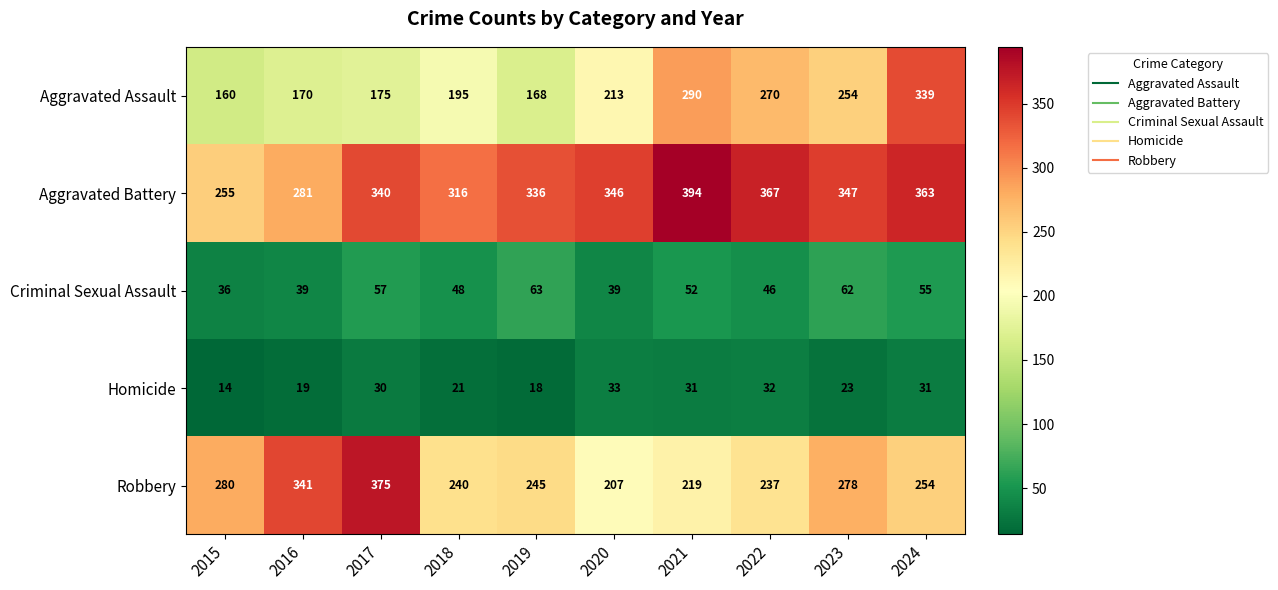

The value of Robbery at 2018 is 134. True or false?

False